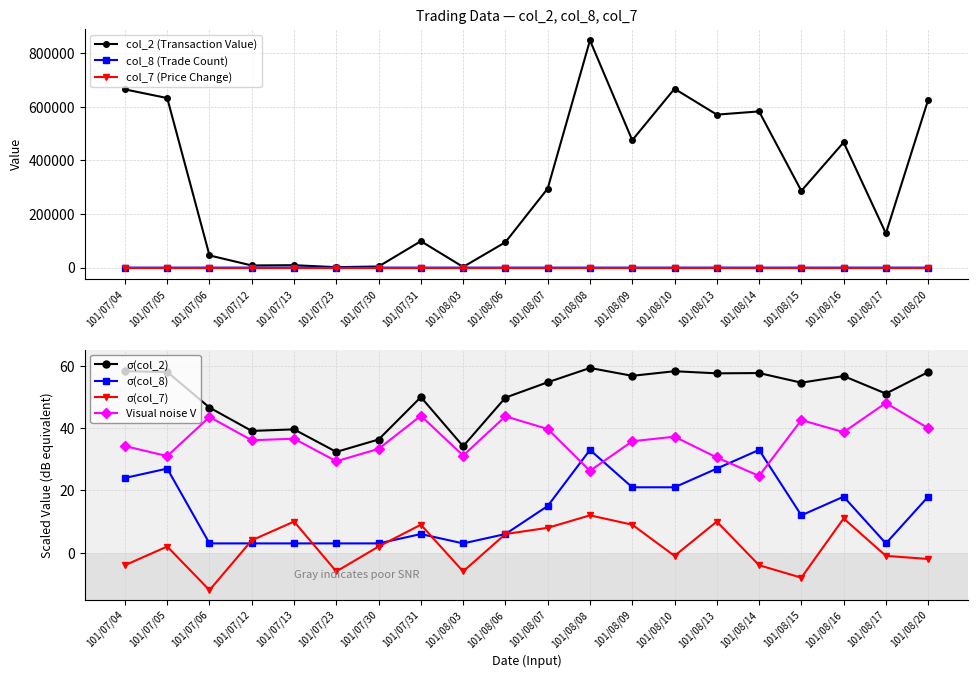

Reading right to left, what are all the values shown in this chart?

col_2 (Transaction Value): 625960.0	127710.0	467160.0	286280.0	582570.0	570610.0	667100.0	475200.0	847550.0	295020.0	94830.0	2610.0	98650.0	4300.0	1720.0	9100.0	8100.0	45500.0	632420.0	664720.0
col_8 (Trade Count): 18.0	3.0	18.0	12.0	33.0	27.0	21.0	21.0	33.0	15.0	6.0	3.0	6.0	3.0	3.0	3.0	3.0	3.0	27.0	24.0
col_7 (Price Change): -0.0	-0.0	0.1	-0.1	-0.0	0.1	-0.0	0.1	0.1	0.1	0.1	-0.1	0.1	0.0	-0.1	0.1	0.0	-0.1	0.0	-0.0